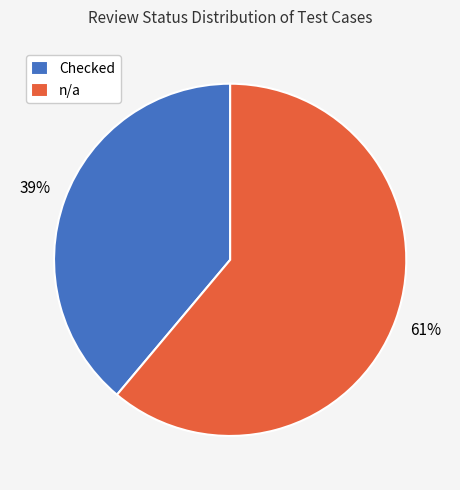

How many segments does this pie chart have?

2